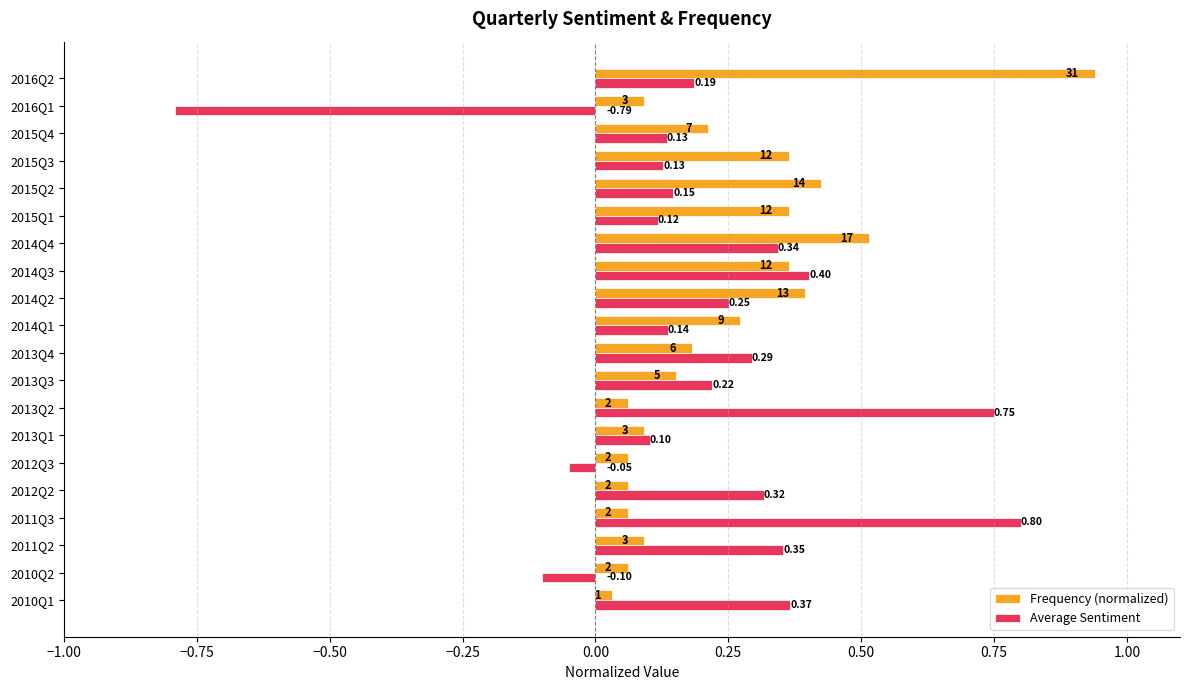

How many values in Average Sentiment are below zero?

3